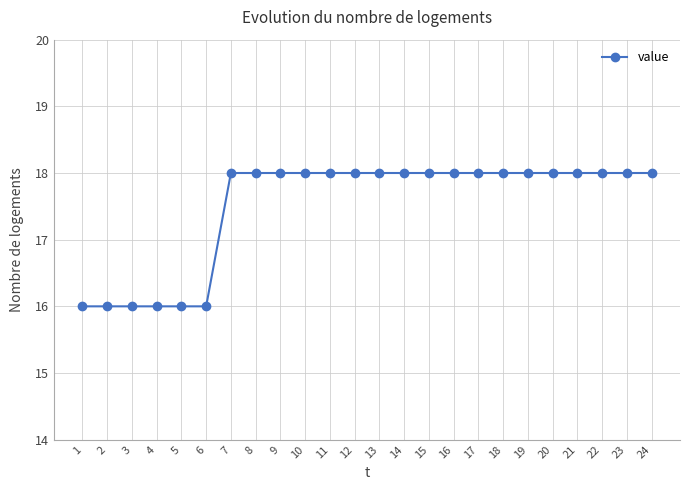

What is the sum of the values at 15 and 21?

36